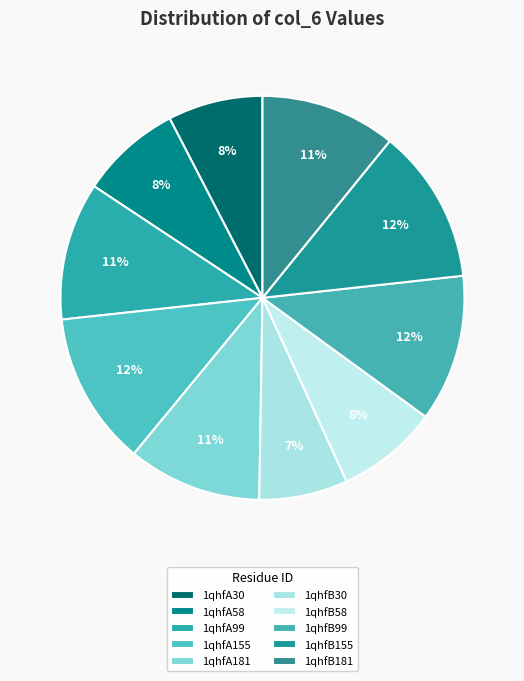

Is there any slice that represents more than half of the pie?

No